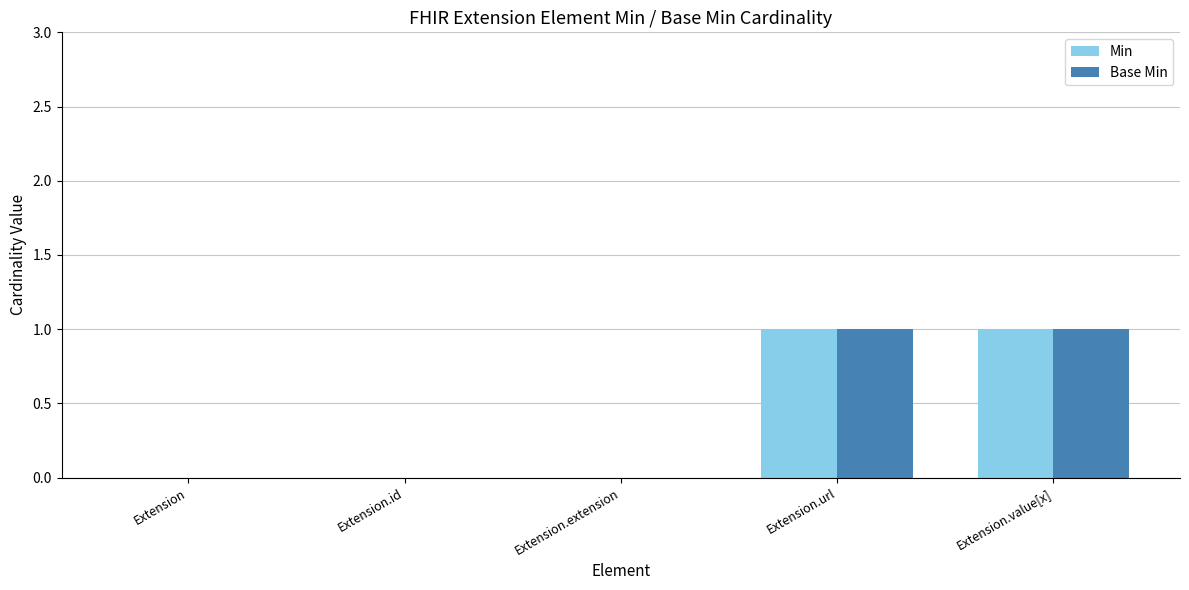

Reading left to right, extract all data points from this chart.

Min: Extension=0	Extension.id=0	Extension.extension=0	Extension.url=1	Extension.value[x]=1
Base Min: Extension=0	Extension.id=0	Extension.extension=0	Extension.url=1	Extension.value[x]=1